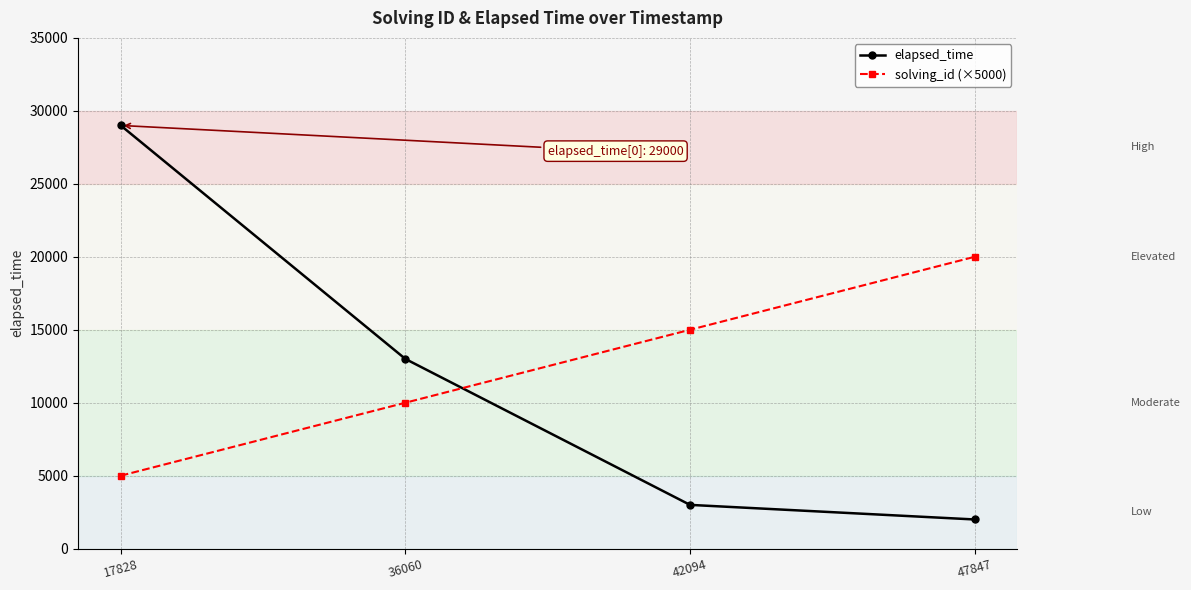

Between which two adjacent categories do solving_id (×5000) and elapsed_time first intersect?

36060 and 42094